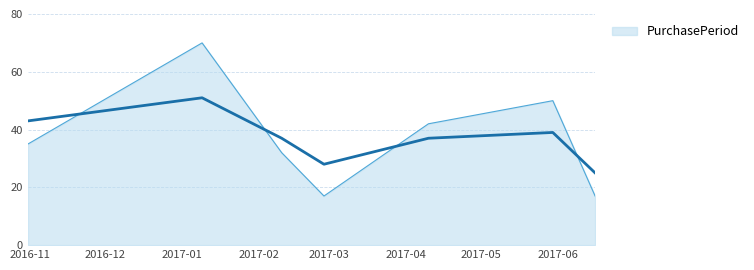

What is the minimum value shown in the chart?

17